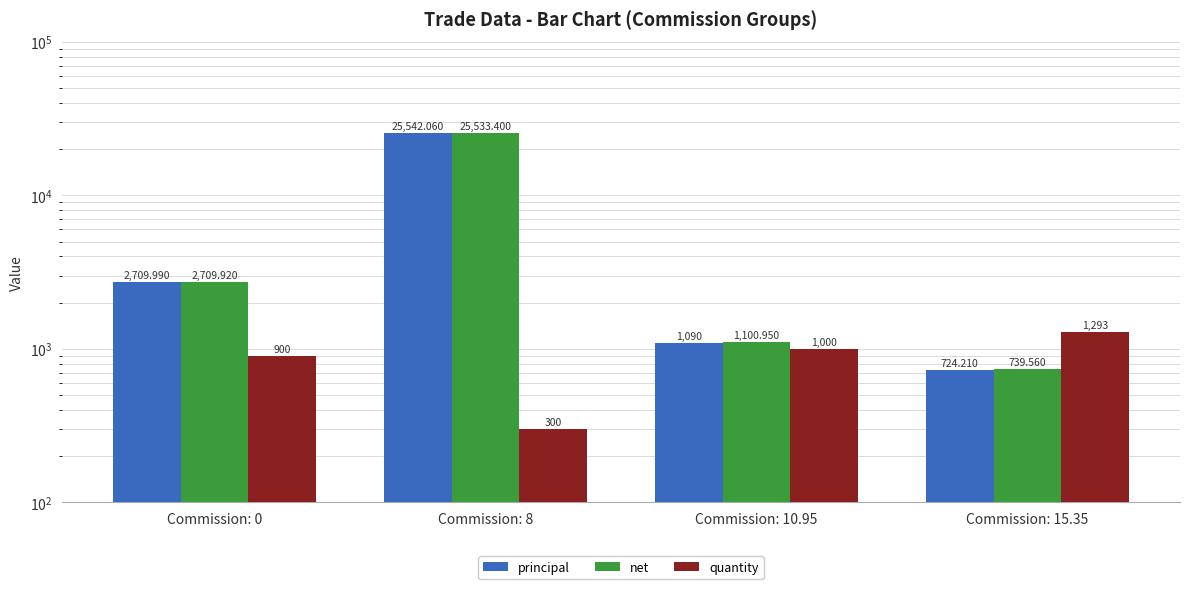

Which series changed the most between Commission: 8 and Commission: 15.35?

principal